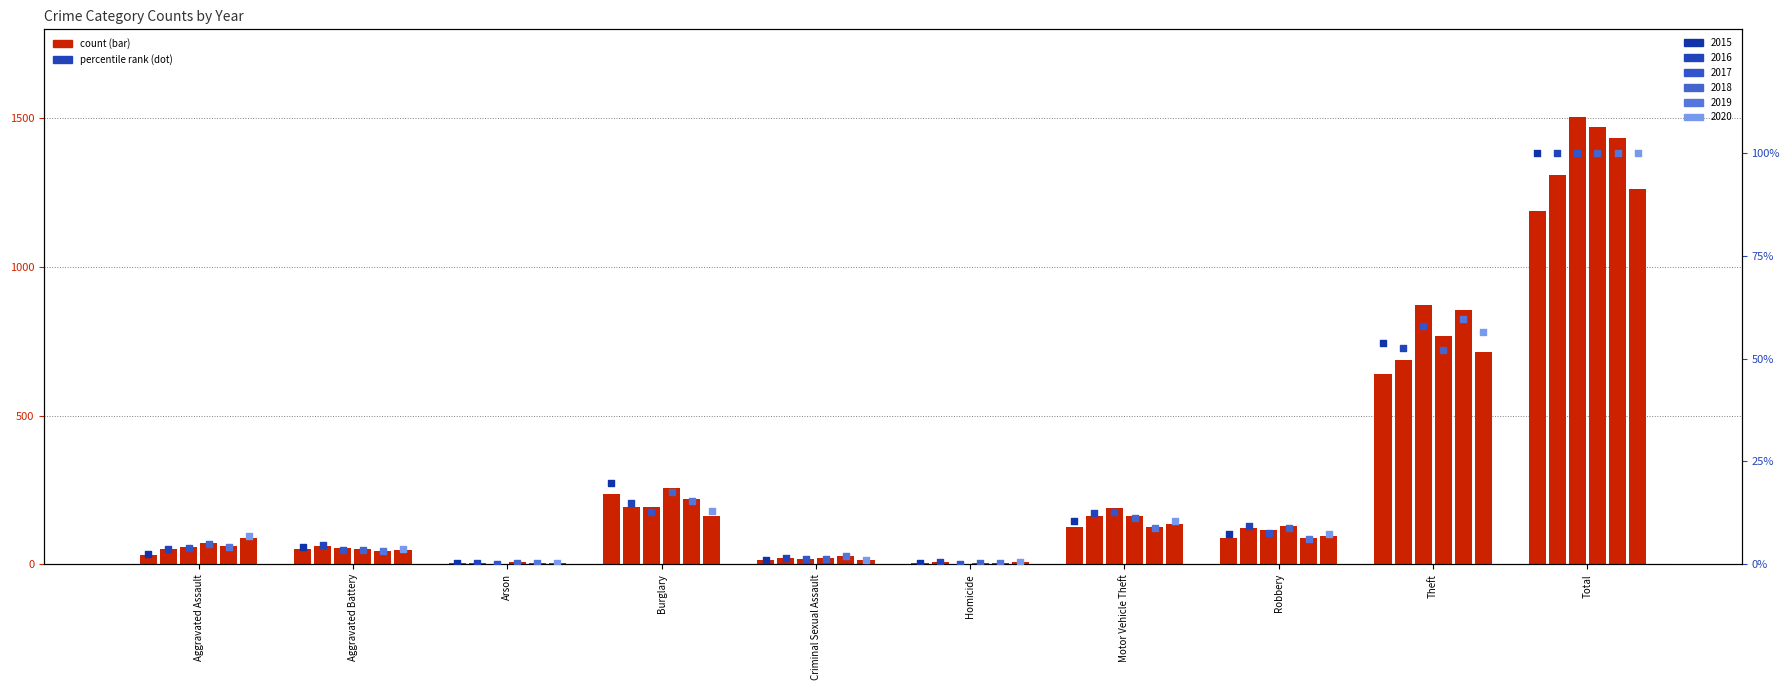

Which series reaches the minimum Y coordinate?

2017 %ile